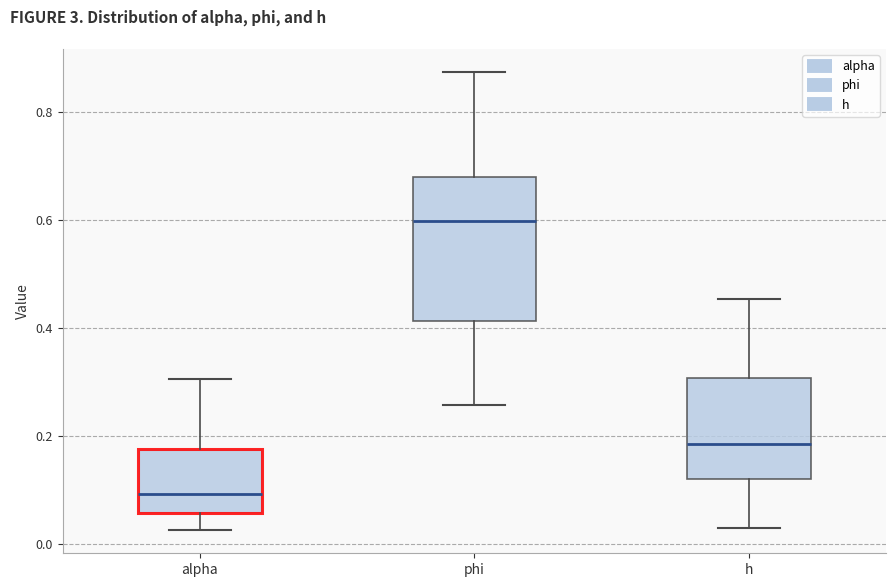

Comparing the boxes themselves (not the whiskers), which one is the tallest?

phi